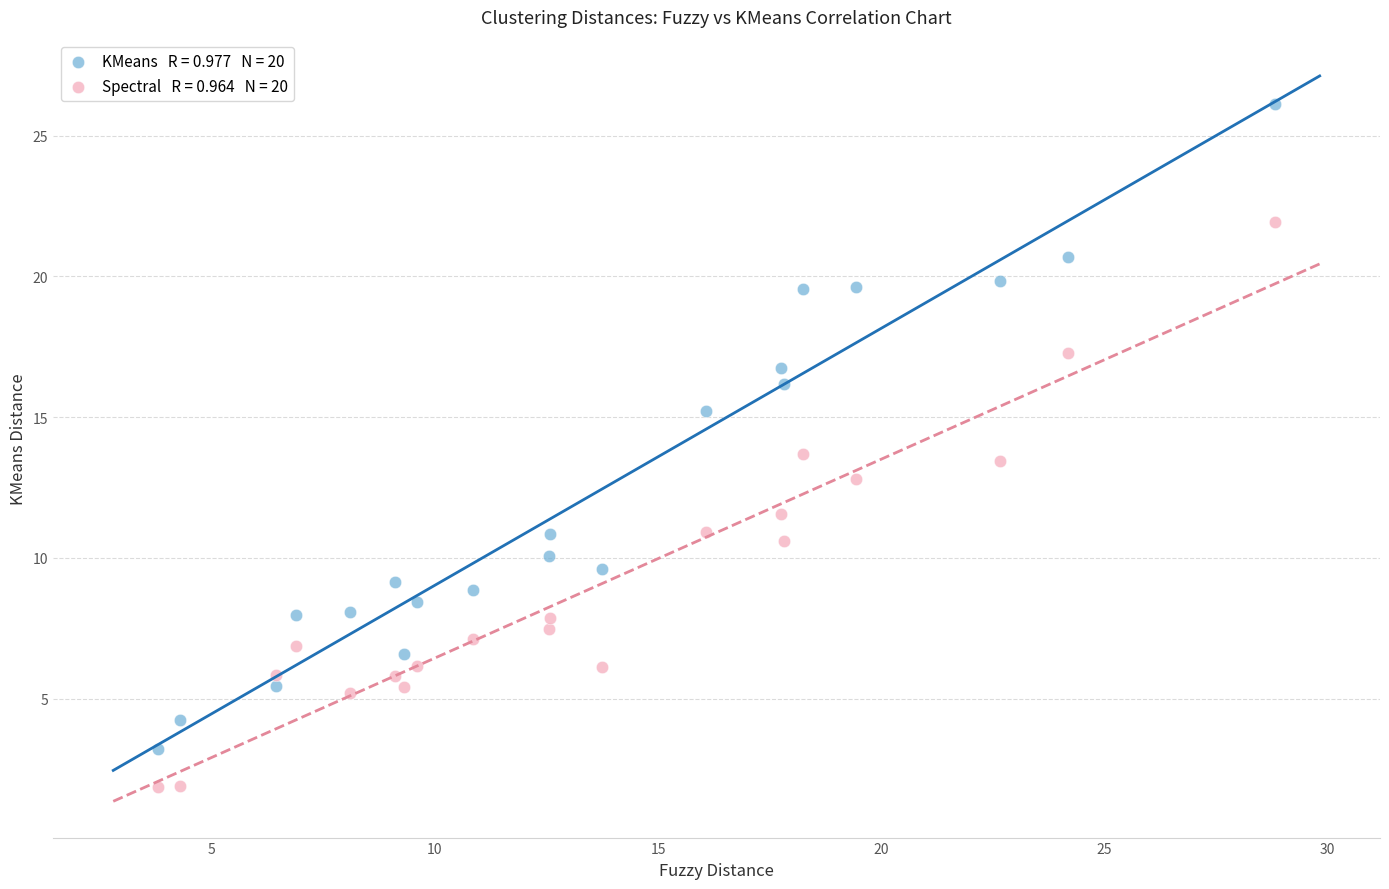

Across all data points, what is the range of Y values (max minus min)?

24.3